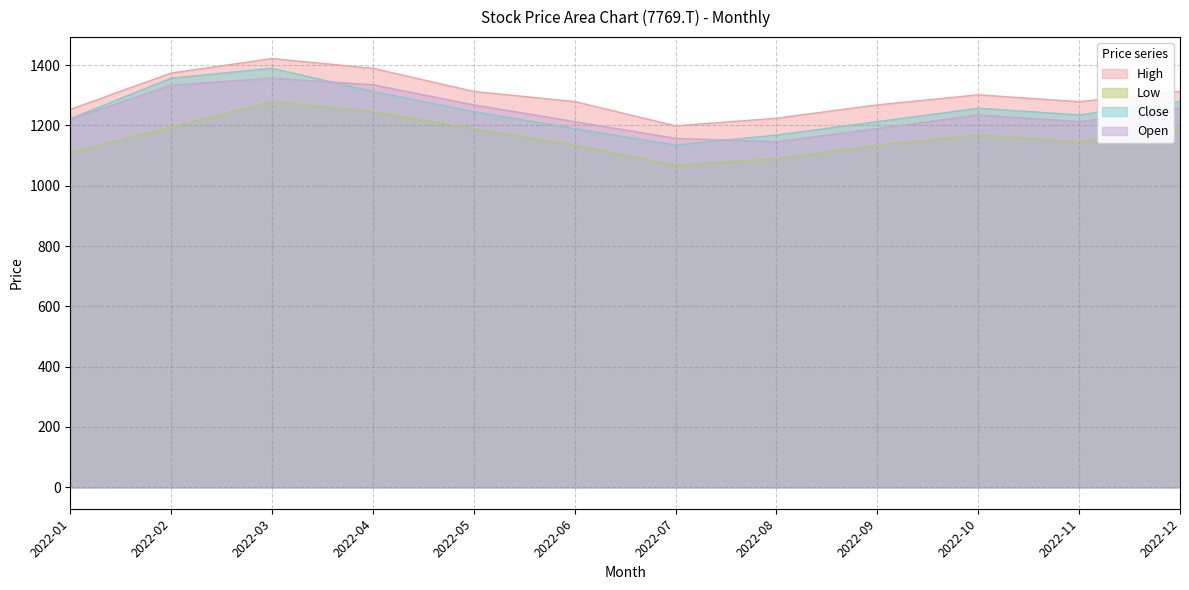

What are all the series names shown in the legend?

High, Low, Close, Open